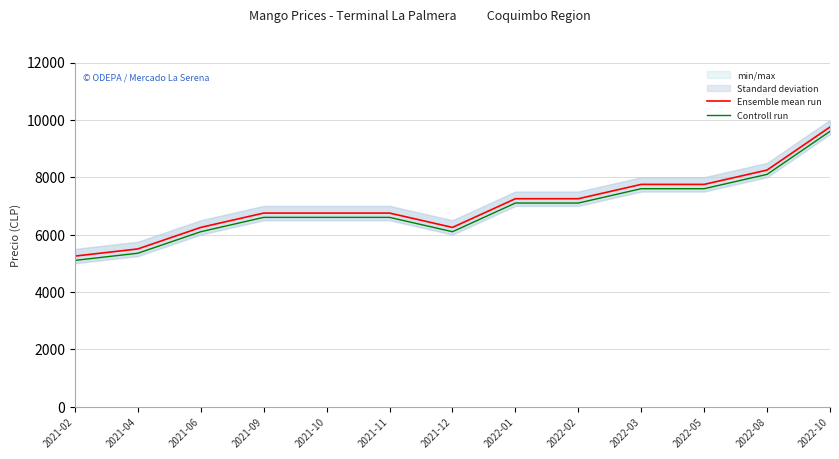

At 2021-06, list the series in order from smallest to largest.

Controll run, Ensemble mean run